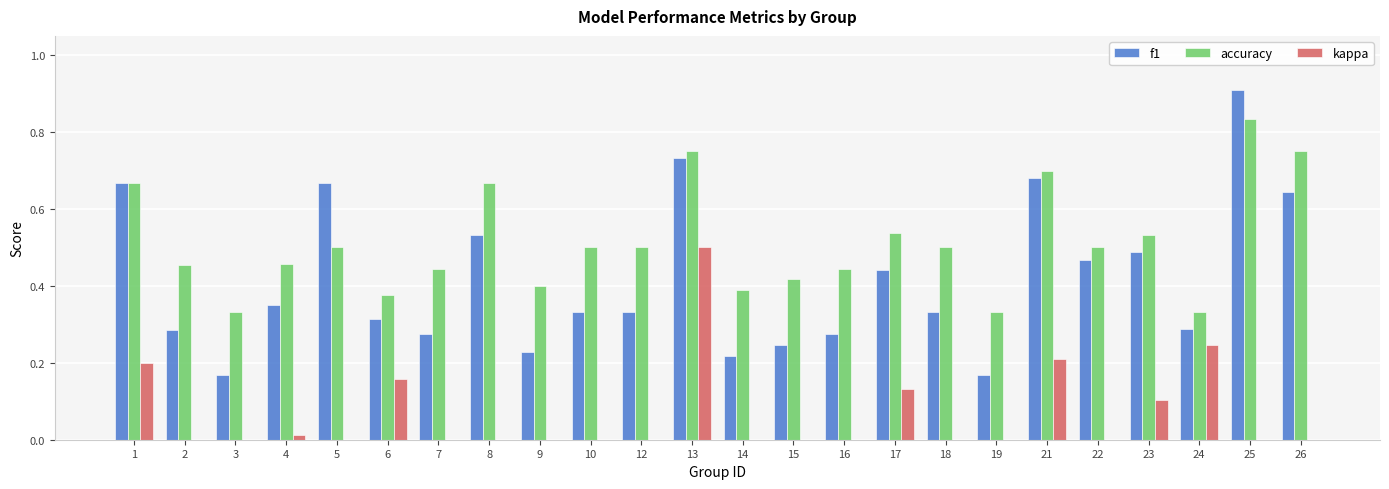

Is the value of kappa at 22 greater than the value of f1 at 3?

No